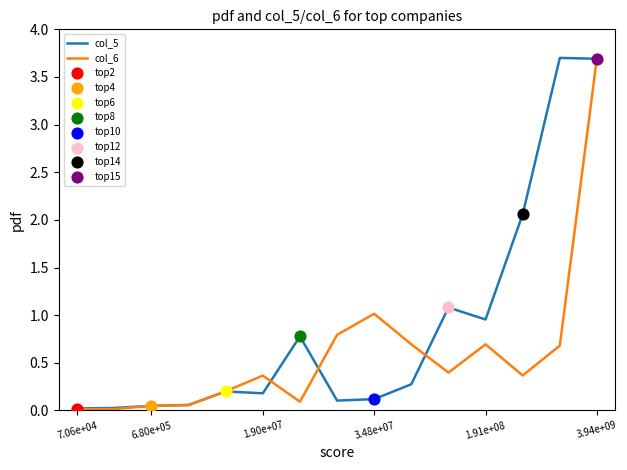

At how many categories does at least one series exceed 3?

2